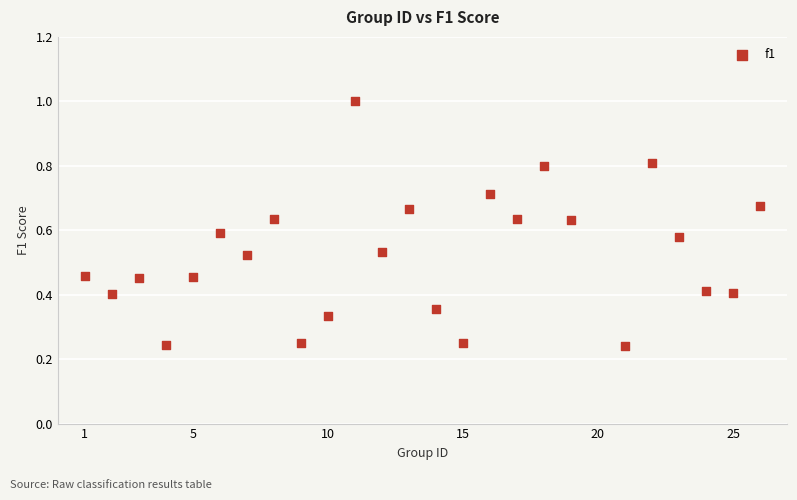

What is the range of X values (max minus min)?

25.0